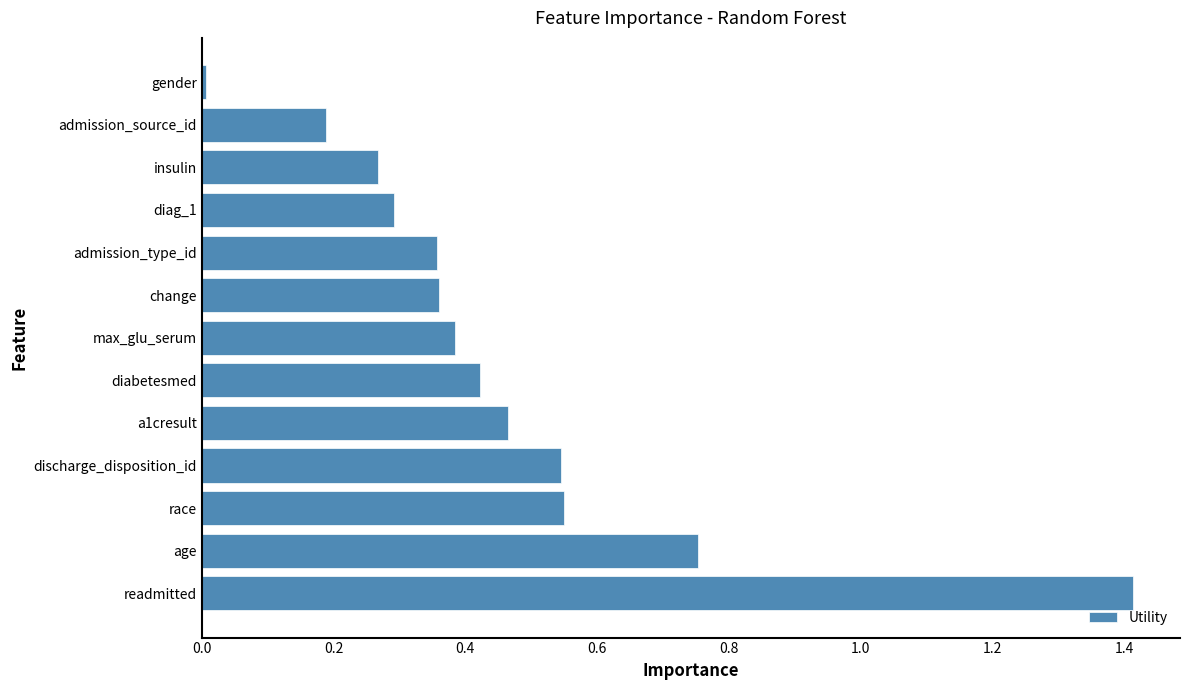

The value at admission_source_id is 0.2. True or false?

True